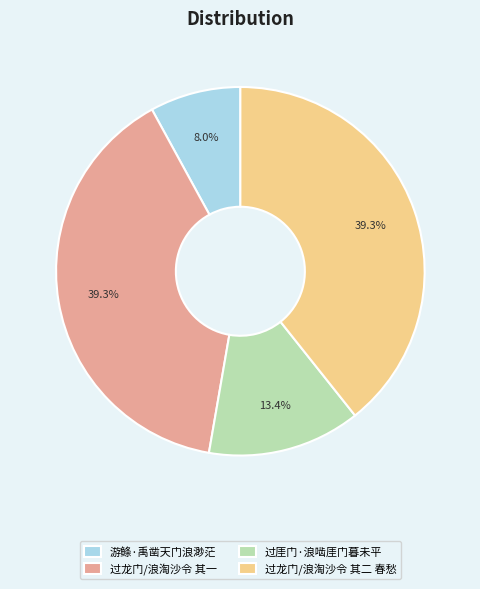

To the nearest percent, what is the difference between the largest and smallest slice percentages?

31%